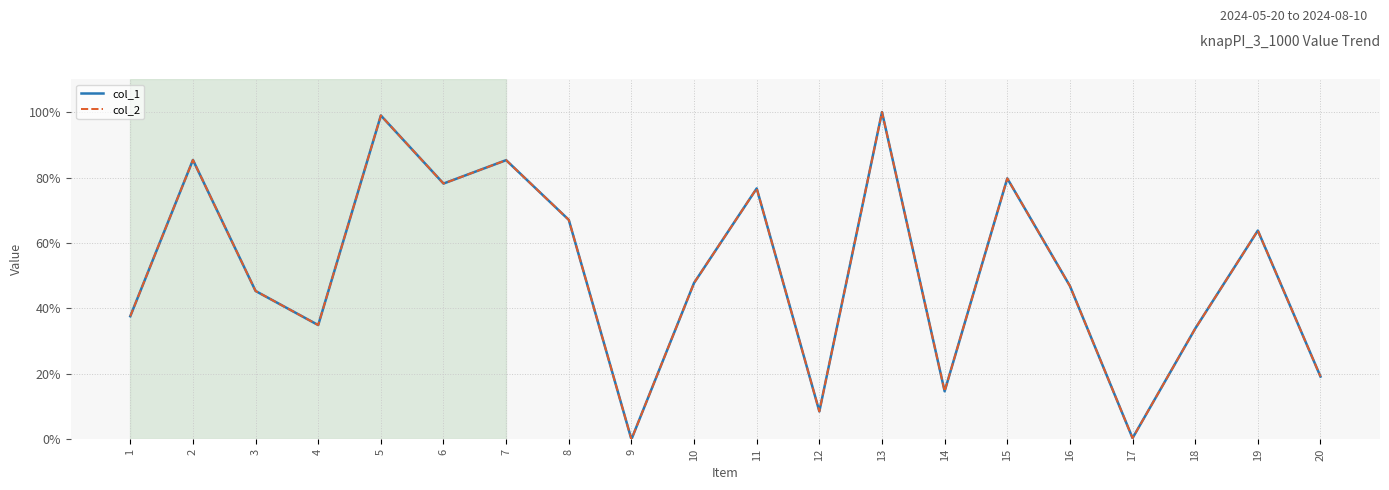

Does the chart have visible grid lines?

Yes